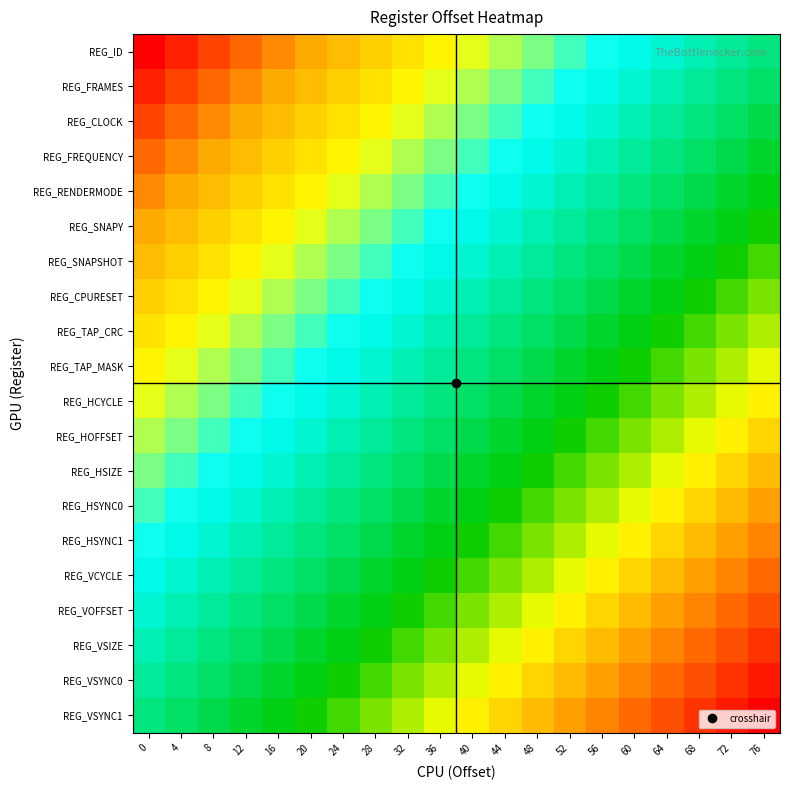

At how many categories does at least one series exceed 78?

19